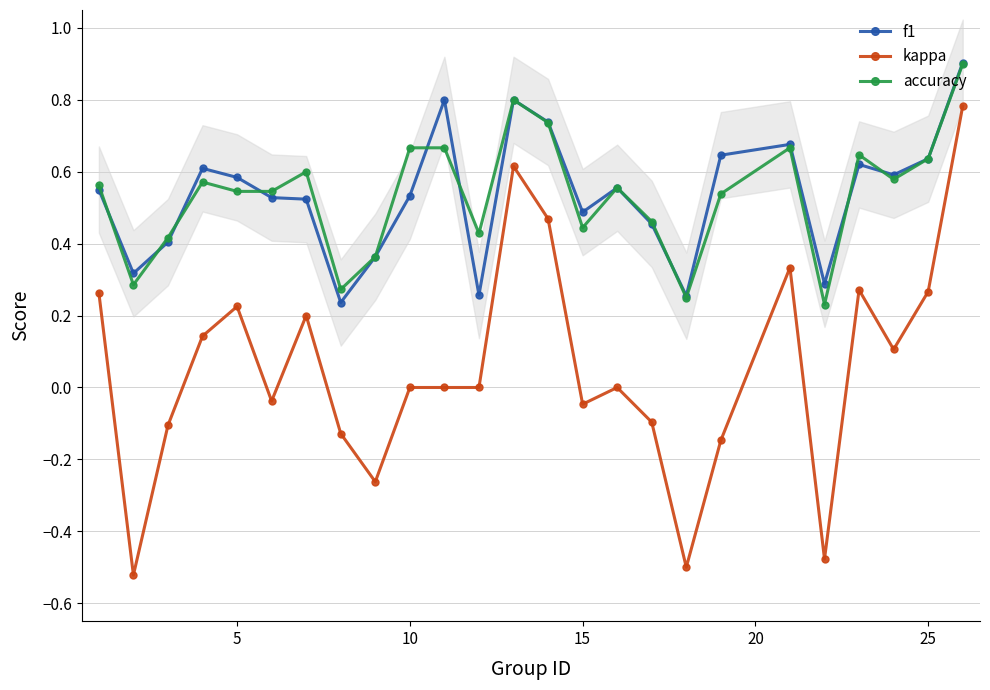

Reading left to right, what are all the values shown in this chart?

f1: 0.6	0.3	0.4	0.6	0.6	0.5	0.5	0.2	0.4	0.5	0.8	0.3	0.8	0.7	0.5	0.6	0.5	0.3	0.6	0.7	0.3	0.6	0.6	0.6	0.9
kappa: 0.3	-0.5	-0.1	0.1	0.2	-0.0	0.2	-0.1	-0.3	0.0	0.0	0.0	0.6	0.5	-0.0	0.0	-0.1	-0.5	-0.1	0.3	-0.5	0.3	0.1	0.3	0.8
accuracy: 0.6	0.3	0.4	0.6	0.5	0.5	0.6	0.3	0.4	0.7	0.7	0.4	0.8	0.7	0.4	0.6	0.5	0.2	0.5	0.7	0.2	0.6	0.6	0.6	0.9